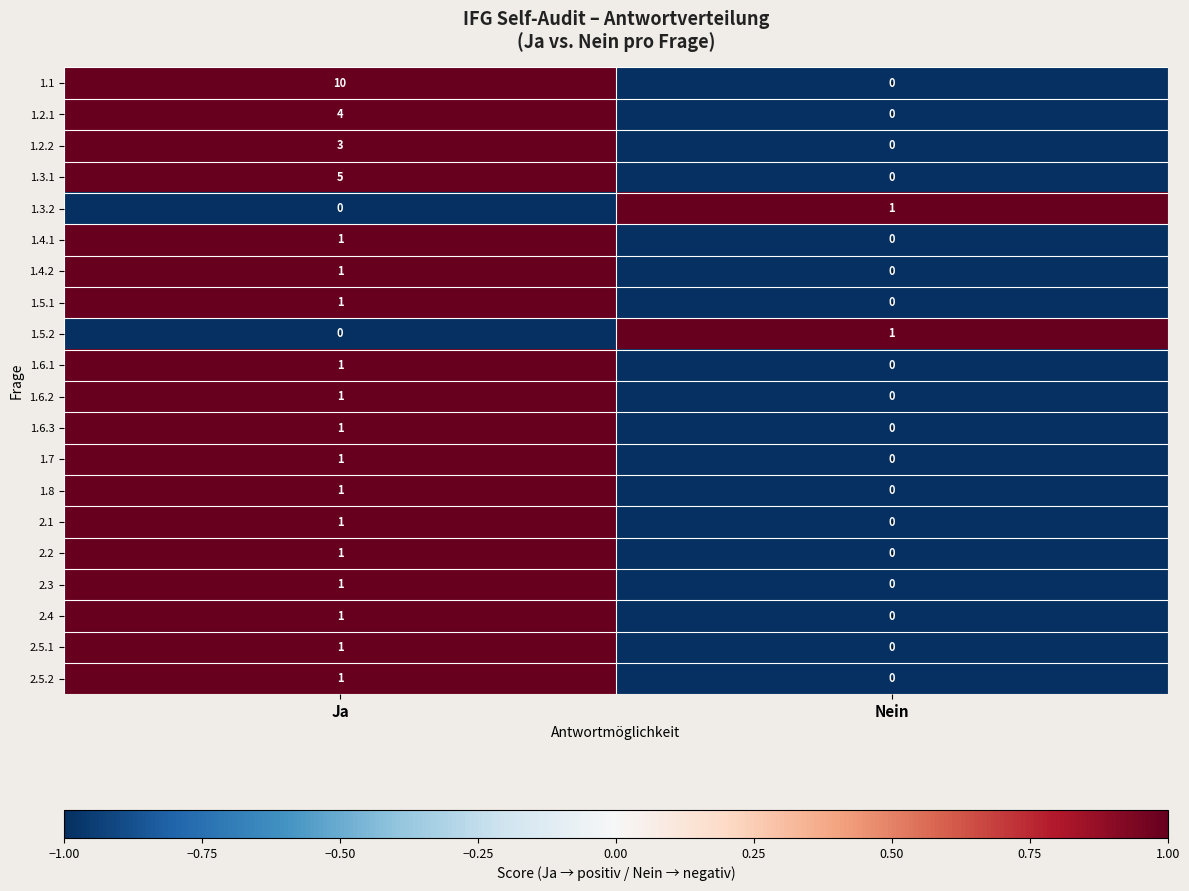

Is it true that 1.6.1 equals 1 at Ja?

True